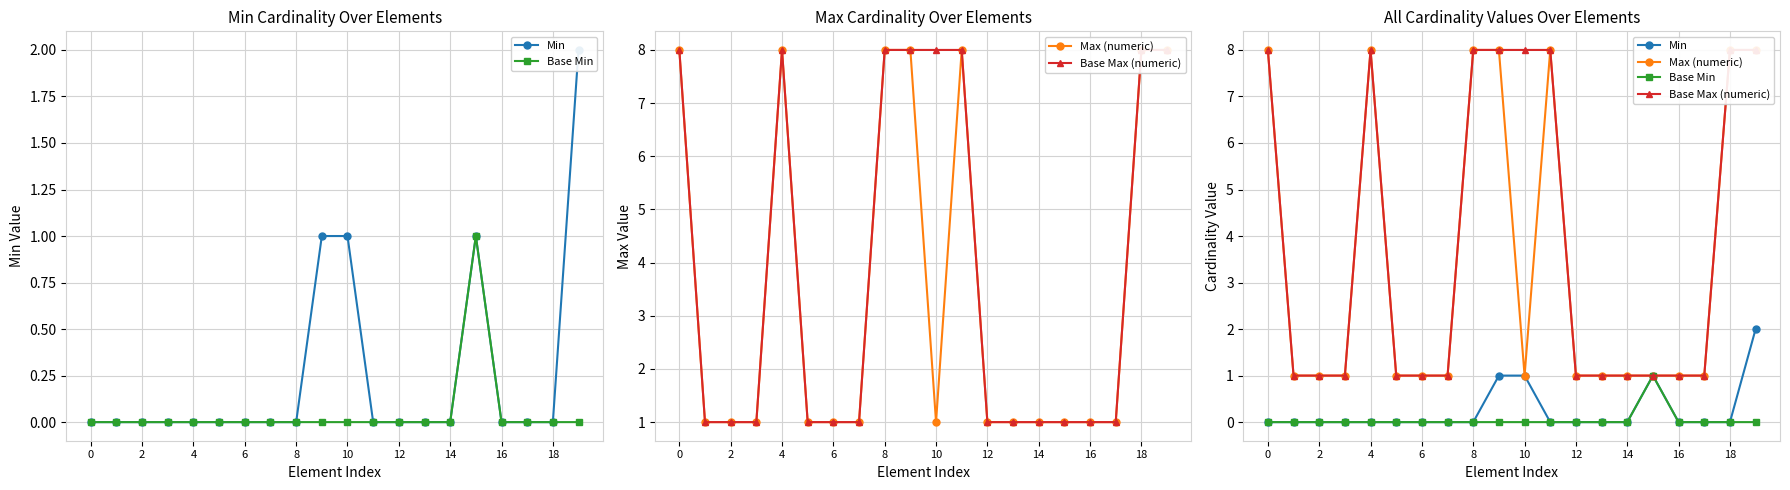

True or false: Base Min and Min cross at least once.

False